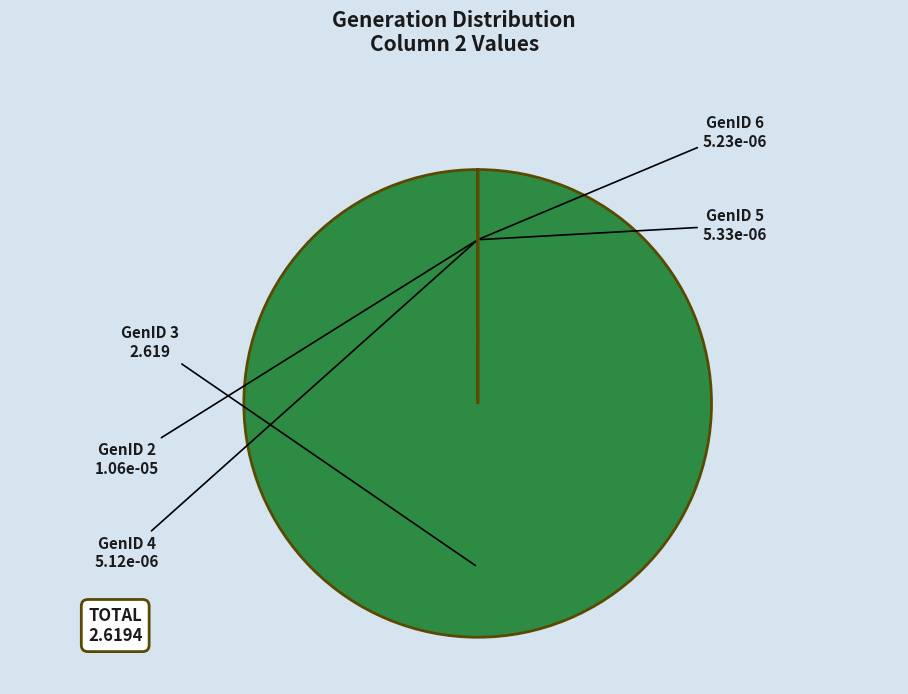

What percentage do GenID 3 and GenID 5 together represent?

100.0%